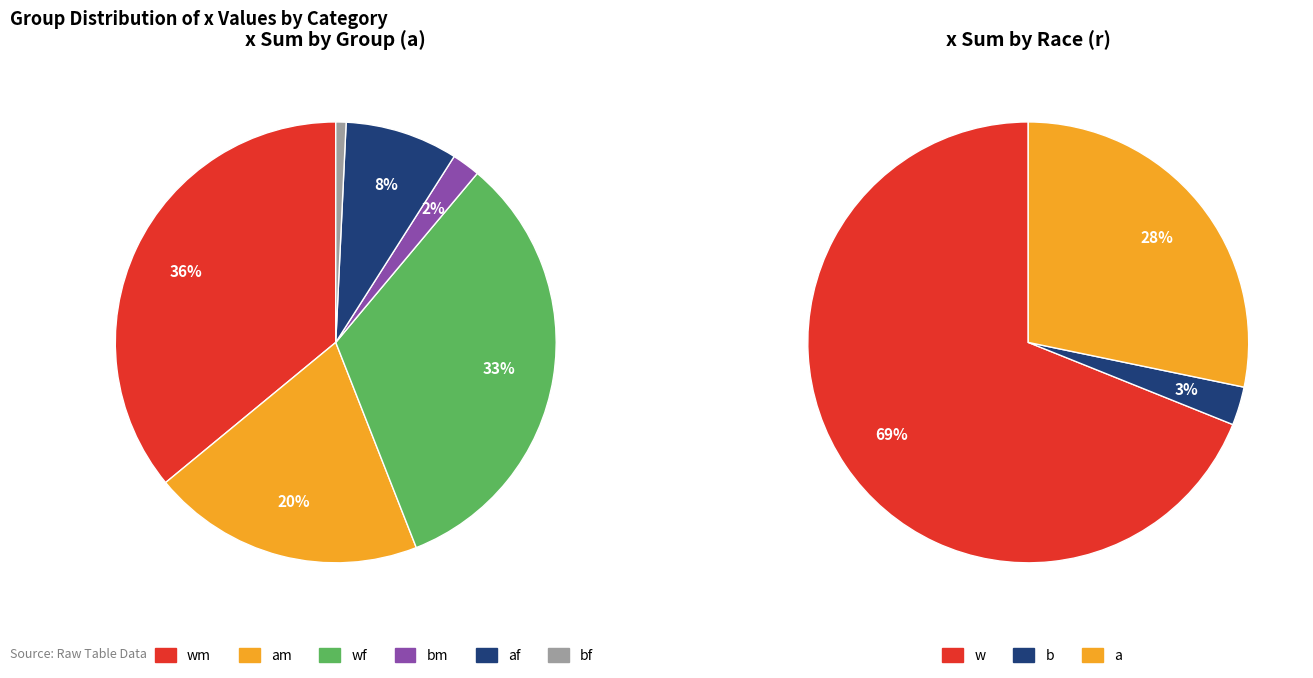

How many slices are in this pie chart?

6